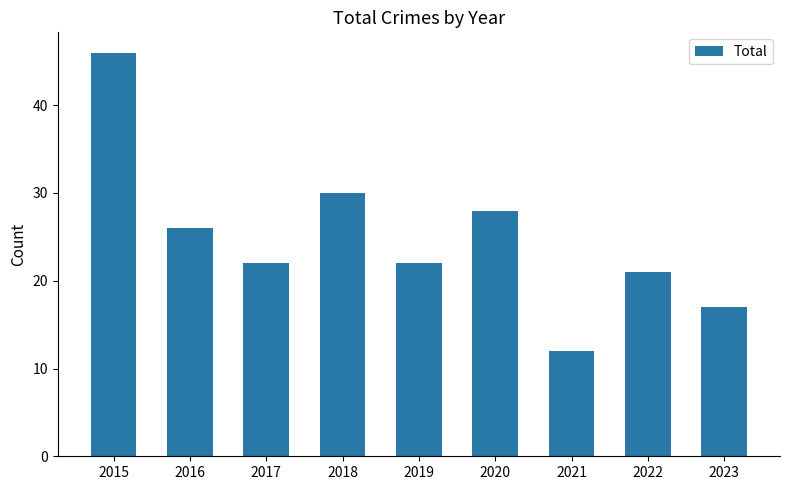

How many distinct data groups are displayed?

1